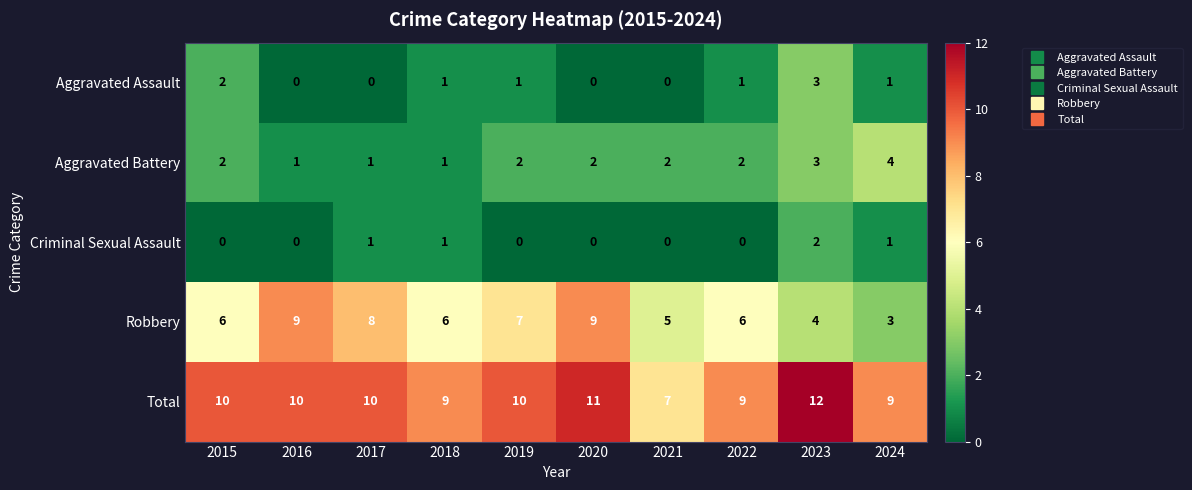

Rank the series by their maximum value, from highest to lowest.

Total, Robbery, Aggravated Battery, Aggravated Assault, Criminal Sexual Assault